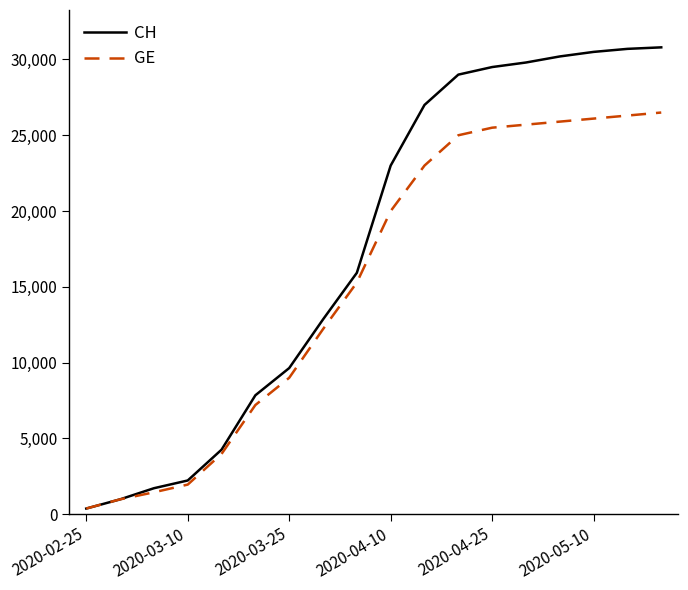

List the series in order of their peak value, highest first.

CH, GE